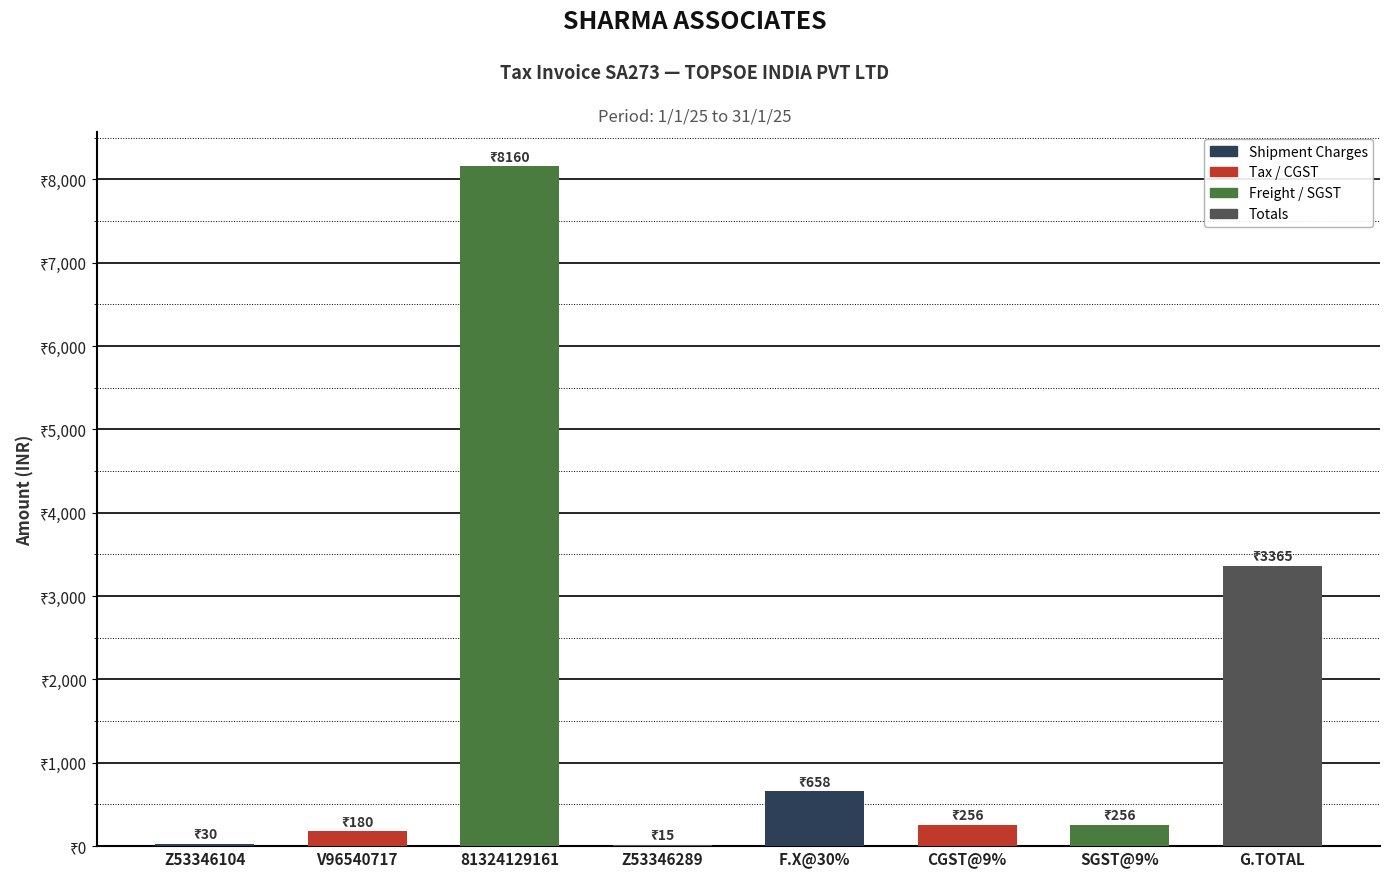

At which label does the data first exceed 256?

81324129161